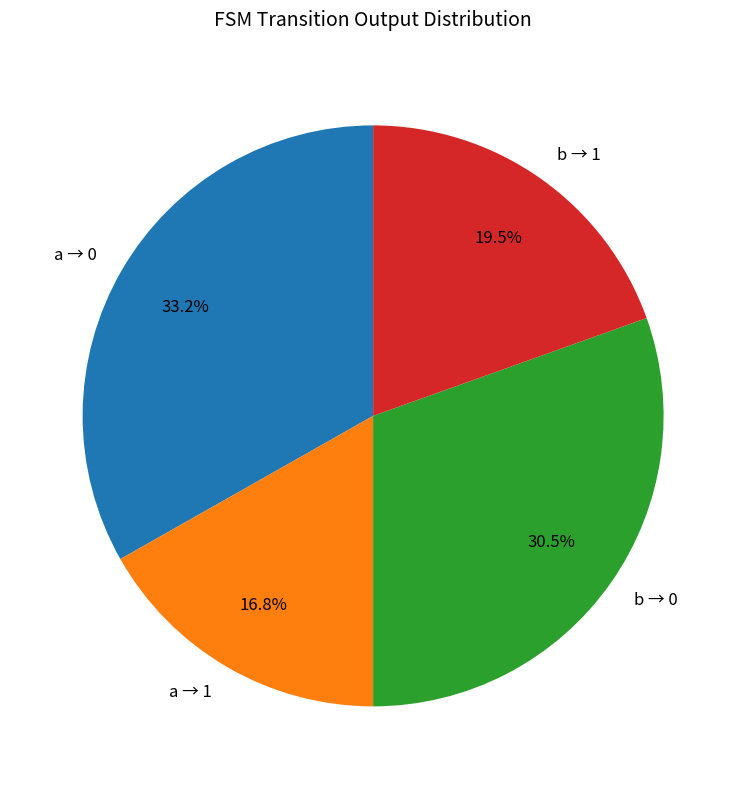

Combined, do a → 1 and b → 1 account for over 50%?

No